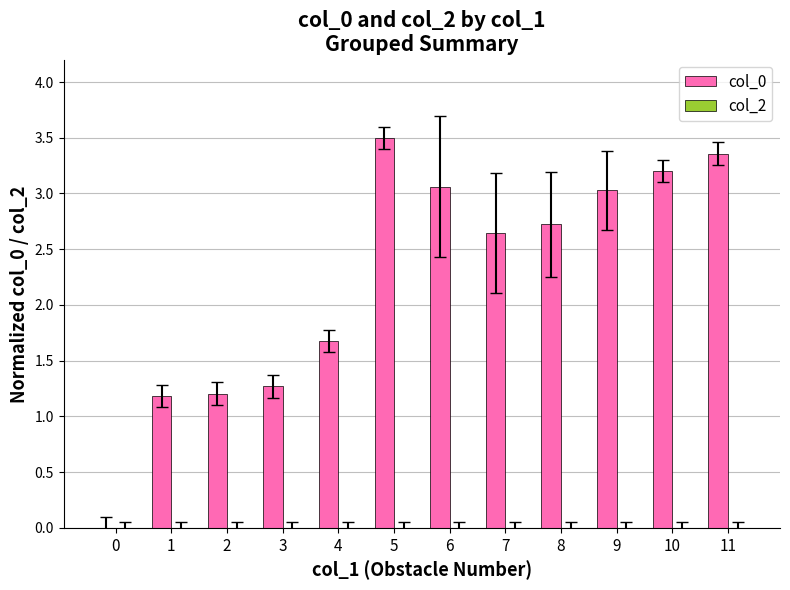

Read the value at 5.

3.5